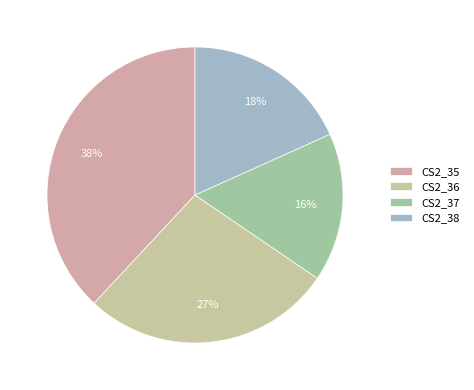

Rank the categories by value from highest to lowest.

CS2_35, CS2_36, CS2_38, CS2_37